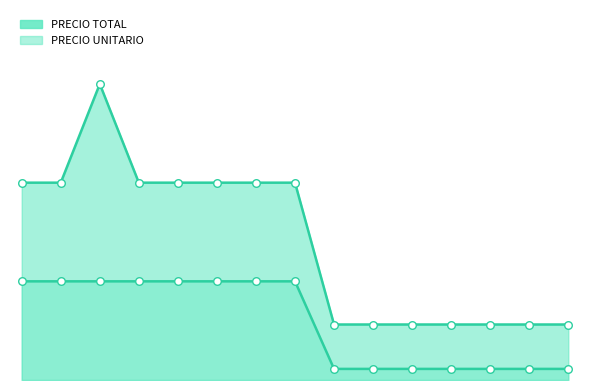

What are all the series names shown in the legend?

PRECIO TOTAL, PRECIO UNITARIO